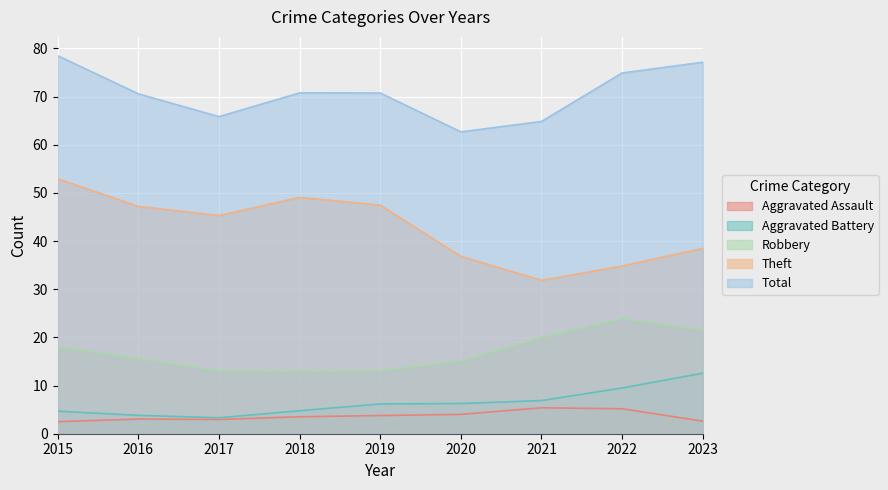

What is the greatest value displayed?

78.5